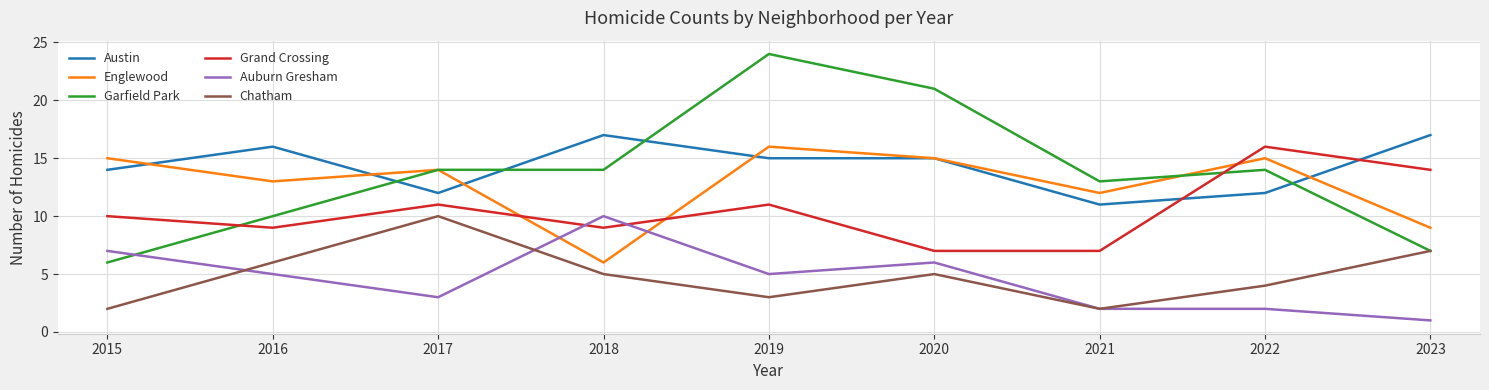

What is the difference between the second highest and second lowest values in the Austin series?

5